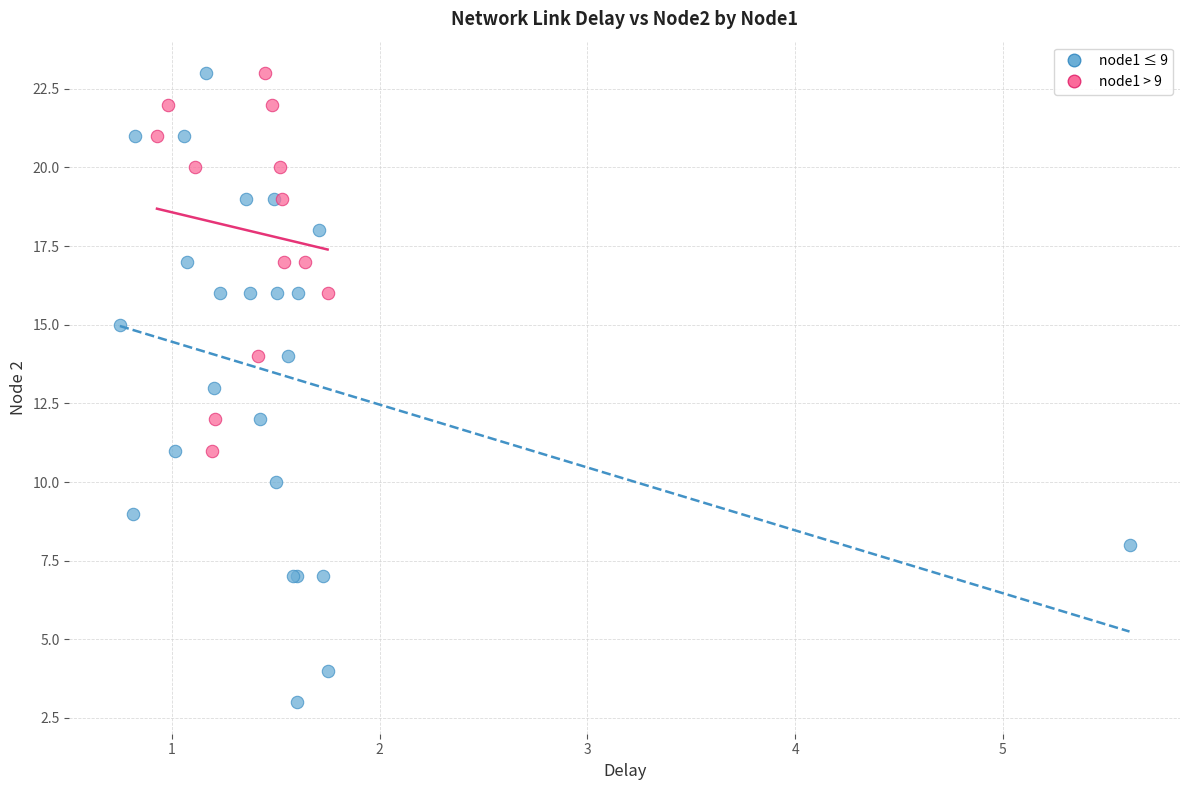

Which series has the widest spread of Y values?

node1 ≤ 9